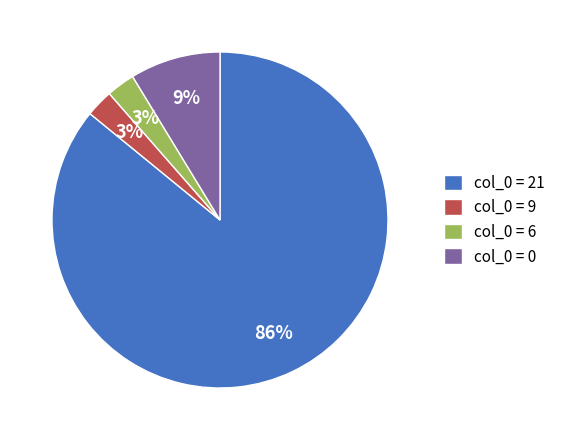

True or false: col_0 = 0 accounts for 3% of the total.

False